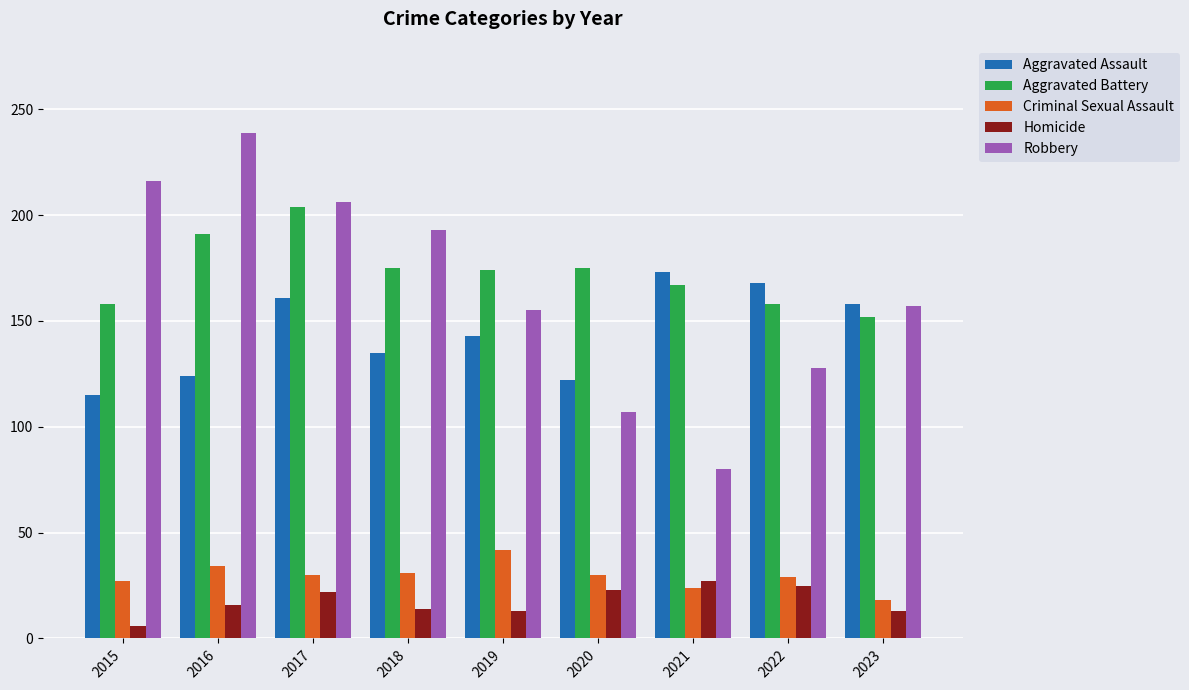

What are all the series names shown in the legend?

Aggravated Assault, Aggravated Battery, Criminal Sexual Assault, Homicide, Robbery